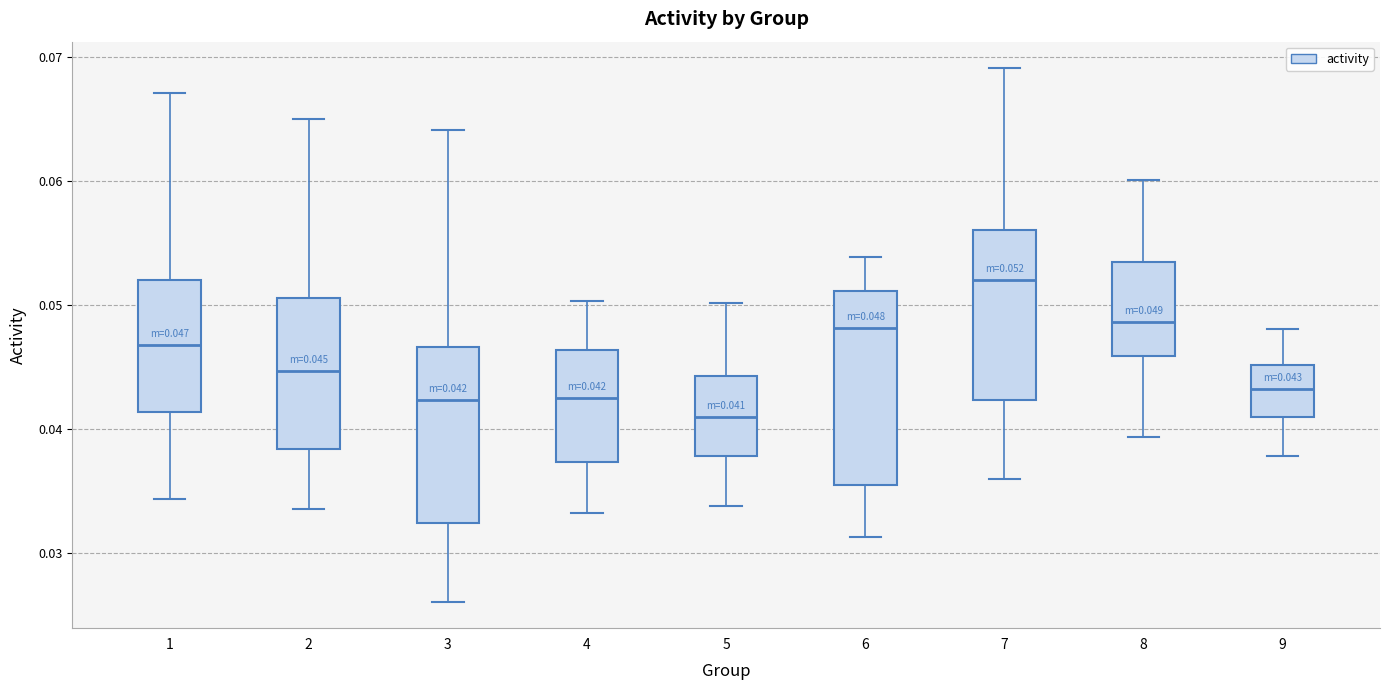

Which box has the lowest median line?

5